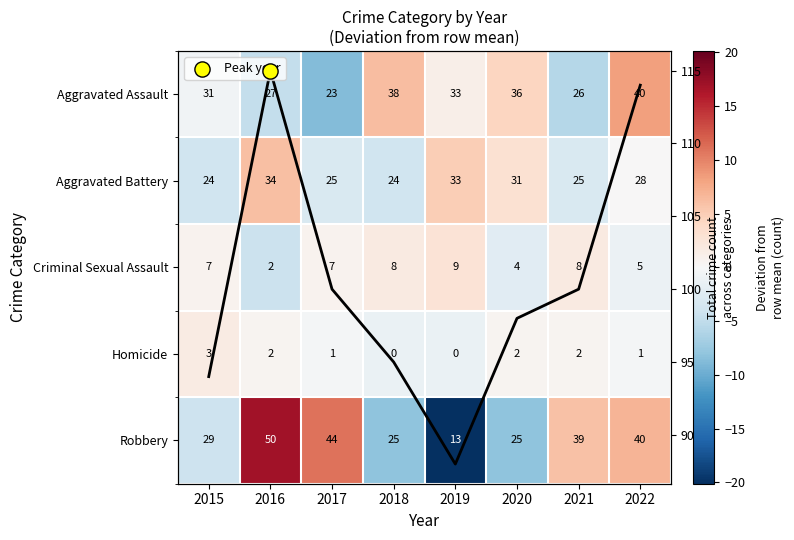

At which category is the sum across all series the highest?

2016